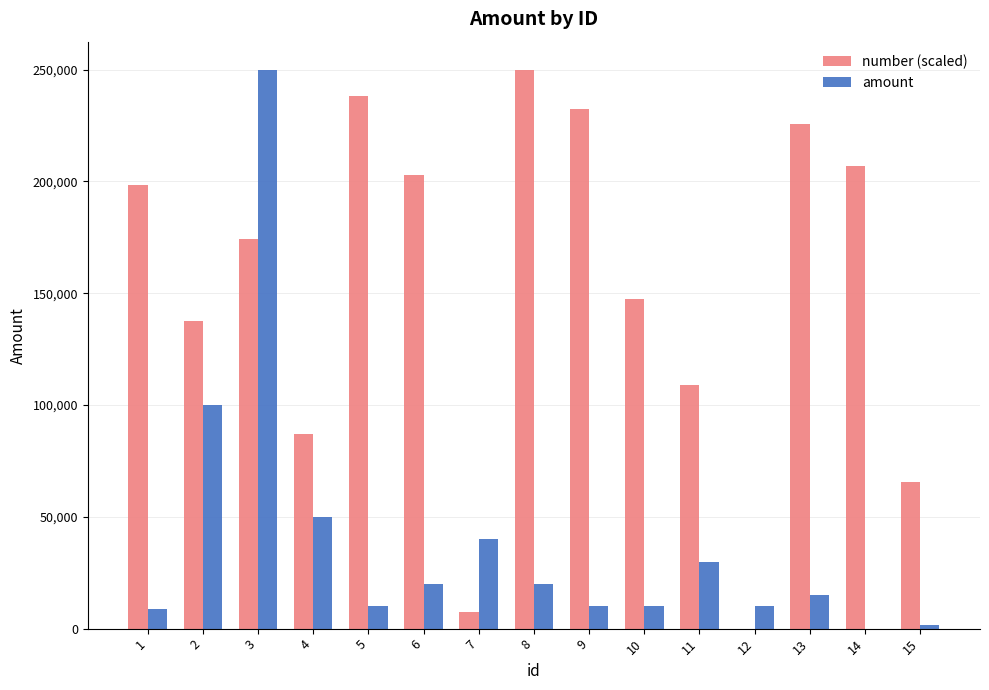

Does the chart contain stacked bars?

No